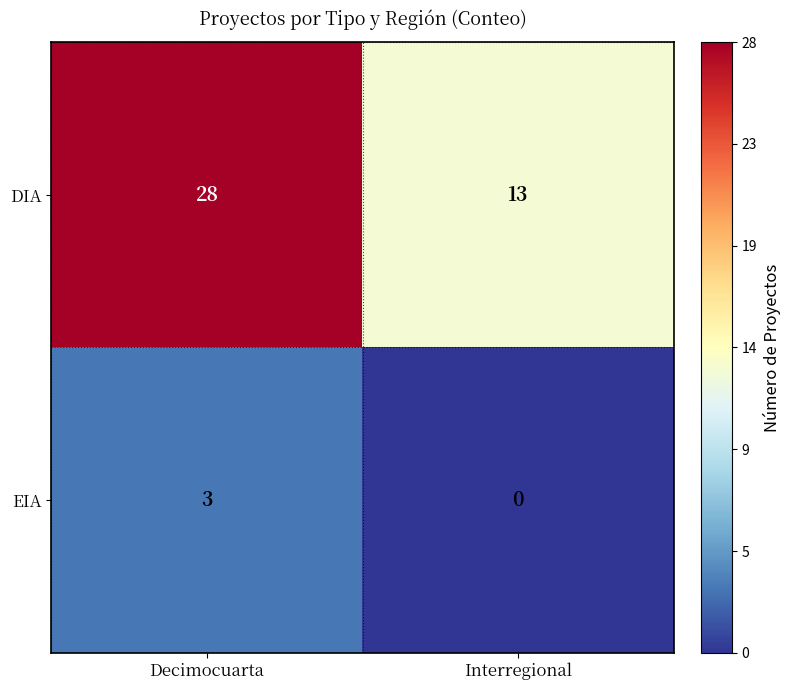

Which series changed the most between Decimocuarta and Interregional?

DIA